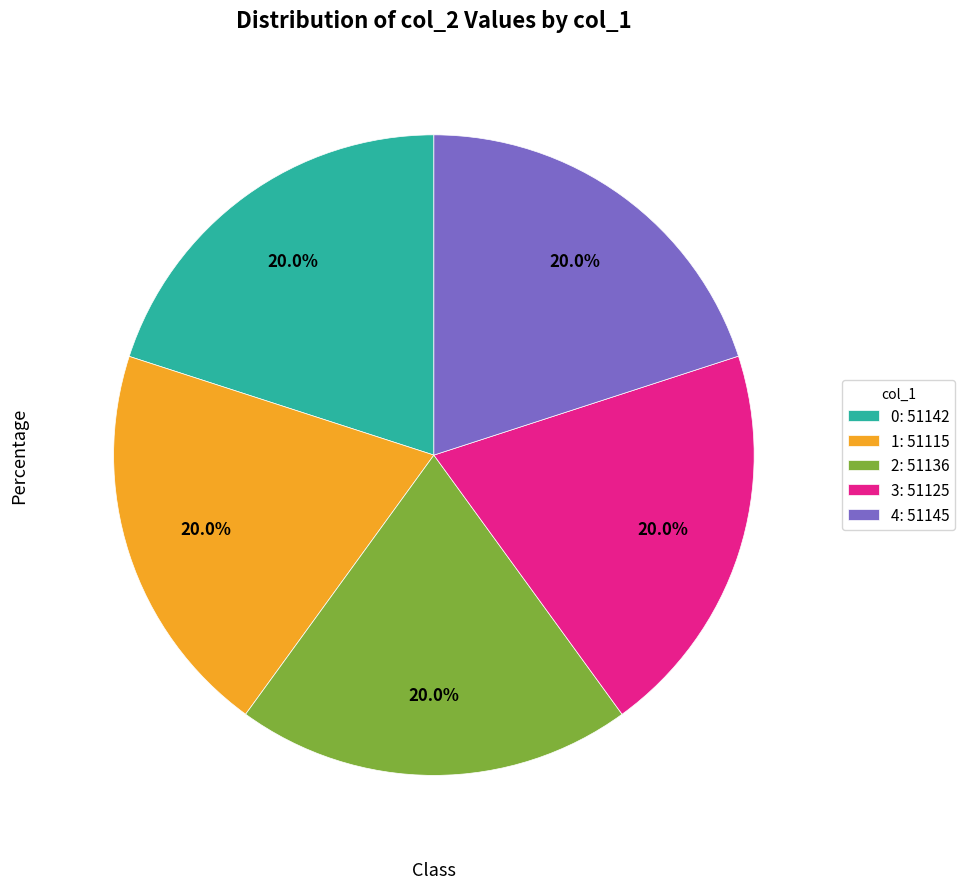

How many slices are in this pie chart?

5